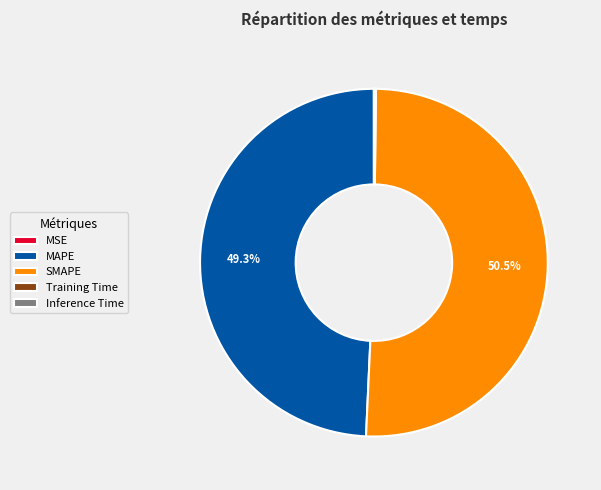

Which slice is the largest?

SMAPE